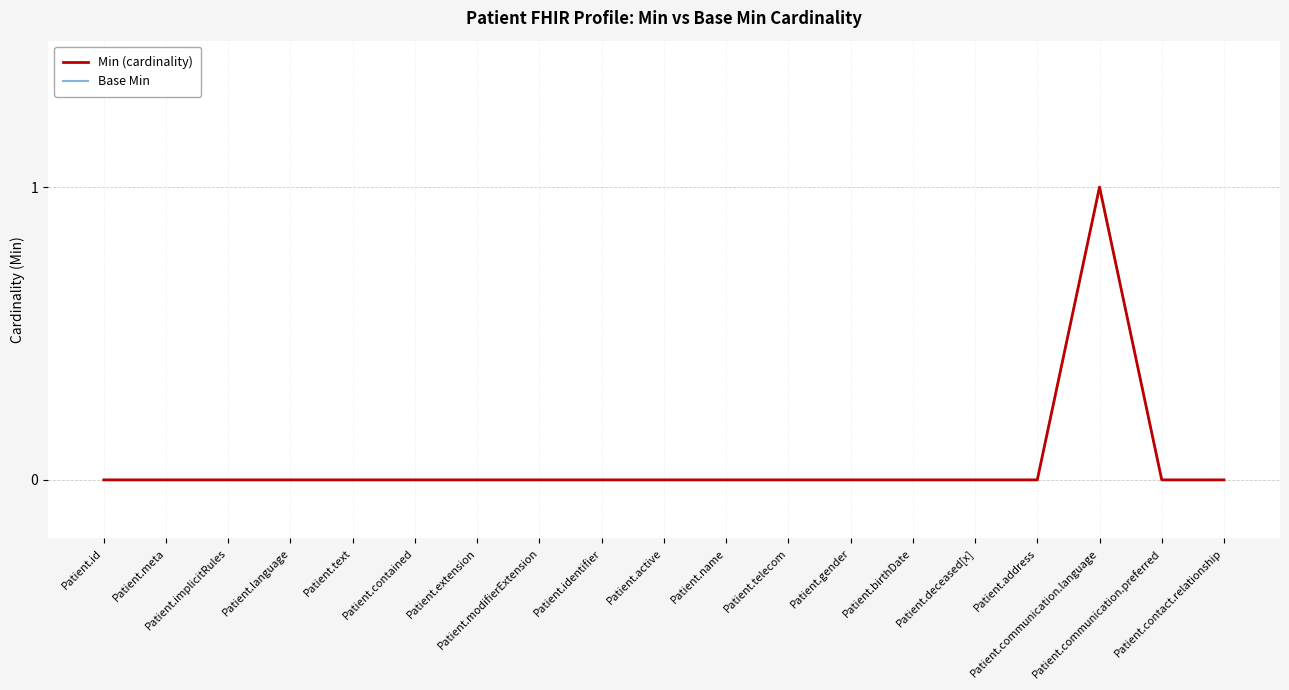

Reading right to left, transcribe all the data shown in this chart.

Min (cardinality): 0	0	1	0	0	0	0	0	0	0	0	0	0	0	0	0	0	0	0
Base Min: 0	0	1	0	0	0	0	0	0	0	0	0	0	0	0	0	0	0	0